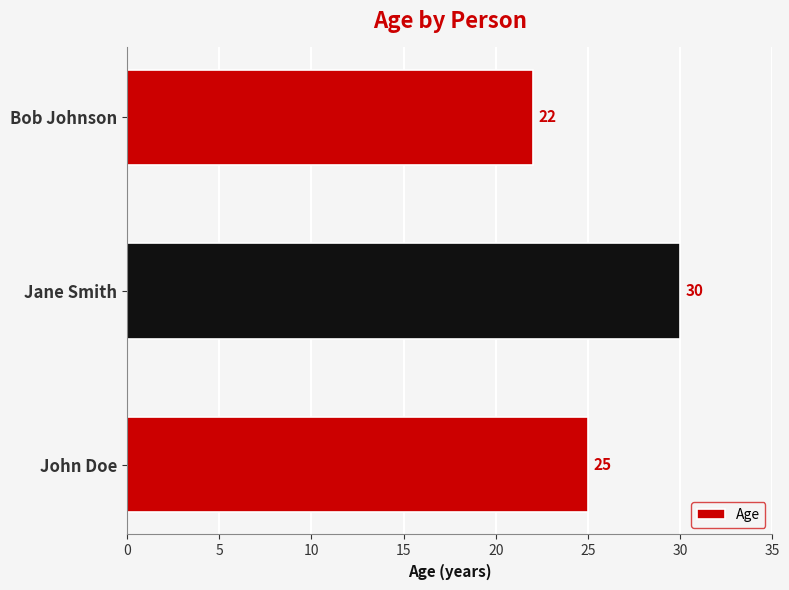

The value at Jane Smith is 14. True or false?

False